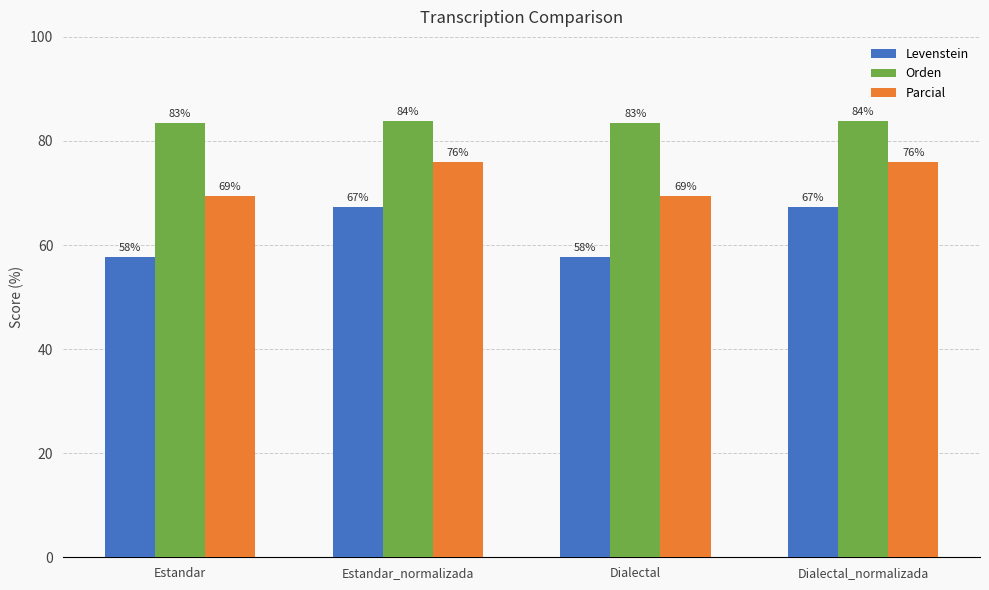

What is the smallest value displayed?

57.6